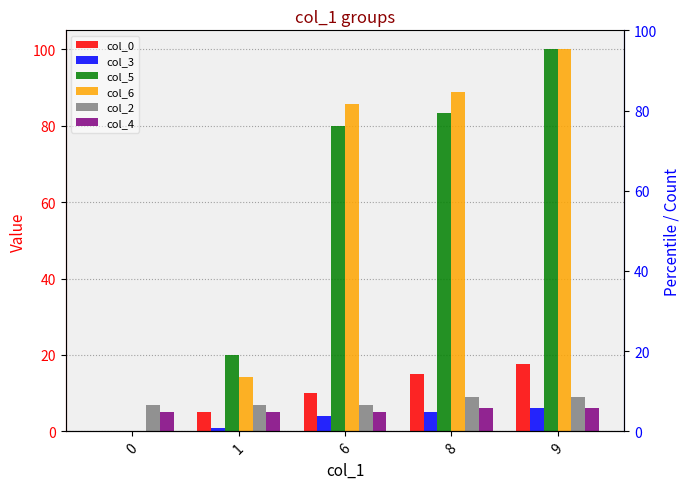

Is it true that col_4 equals 7.0 at 0?

False